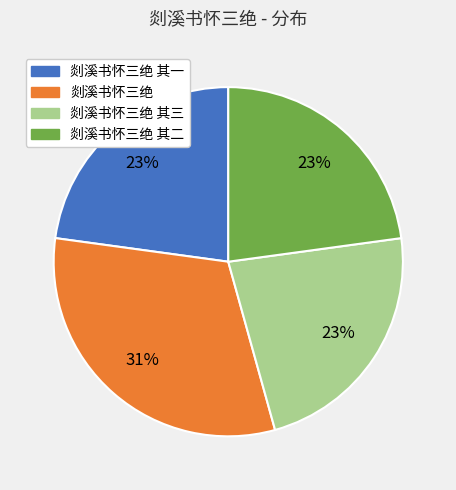

How many segments does this pie chart have?

4